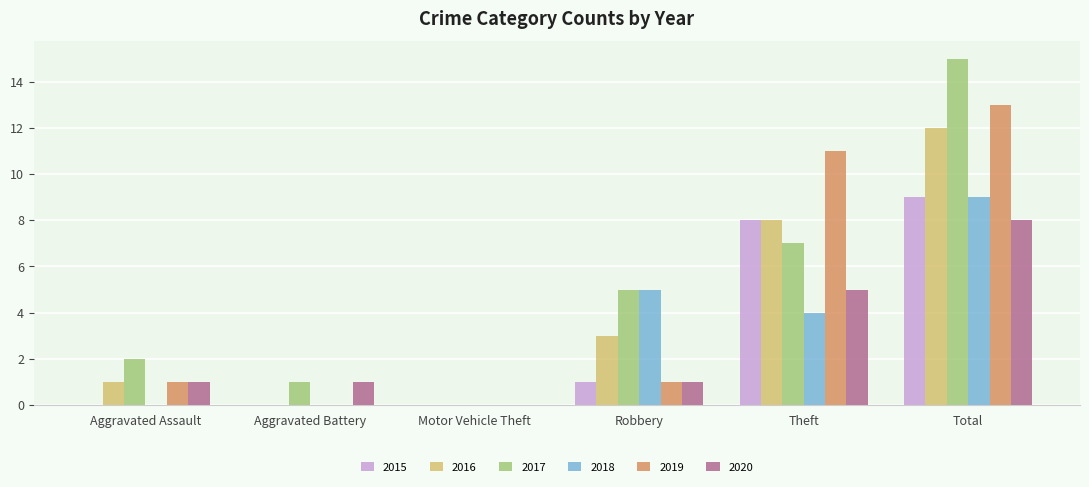

Between Aggravated Assault and Theft, which series saw the biggest shift?

2019